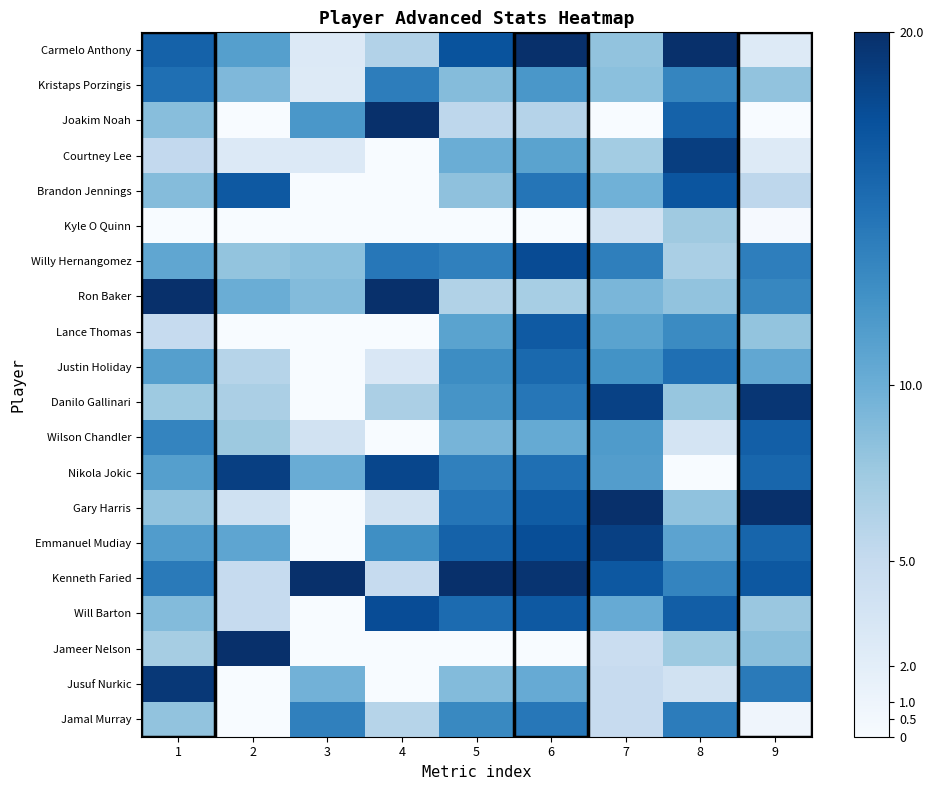

Reading left to right, transcribe all the data shown in this chart.

Carmelo Anthony: 1=16.1	2=11.3	3=2.7	4=6.2	5=17.3	6=20.0	7=8.1	8=20.0	9=2.6
Kristaps Porzingis: 1=15.1	2=9.0	3=2.6	4=14.0	5=8.7	6=12.0	7=8.4	8=13.4	9=8.1
Joakim Noah: 1=8.5	2=0.0	3=12.0	4=20.0	5=5.5	6=6.0	7=0.0	8=16.1	9=0.0
Courtney Lee: 1=5.2	2=2.7	3=2.7	4=0.0	5=10.0	6=11.0	7=7.1	8=18.9	9=2.5
Brandon Jennings: 1=8.7	2=16.8	3=0.0	4=0.0	5=8.3	6=14.7	7=9.8	8=17.2	9=5.5
Kyle O Quinn: 1=0.0	2=0.0	3=0.0	4=0.0	5=0.0	6=0.0	7=3.9	8=7.4	9=0.2
Willy Hernangomez: 1=10.6	2=8.0	3=8.4	4=14.5	5=13.8	6=17.8	7=13.8	8=6.8	9=14.0
Ron Baker: 1=20.0	2=10.0	3=8.8	4=20.0	5=6.3	6=6.9	7=9.3	8=8.1	9=13.3
Lance Thomas: 1=5.0	2=0.0	3=0.0	4=0.0	5=11.0	6=16.8	7=11.0	8=13.0	9=8.0
Justin Holiday: 1=11.3	2=6.0	3=0.0	4=3.0	5=12.8	6=15.6	7=12.4	8=15.1	9=10.6
Danilo Gallinari: 1=7.4	2=6.7	3=0.0	4=6.7	5=12.2	6=14.6	7=18.6	8=7.8	9=19.5
Wilson Chandler: 1=13.5	2=7.5	3=3.8	4=0.0	5=9.4	6=10.4	7=11.6	8=3.5	9=16.4
Nikola Jokic: 1=11.3	2=18.8	3=10.1	4=18.3	5=13.8	6=15.1	7=11.5	8=0.0	9=15.8
Gary Harris: 1=8.1	2=4.0	3=0.0	4=3.9	5=14.7	6=16.6	7=20.0	8=8.1	9=20.0
Emmanuel Mudiay: 1=11.6	2=10.8	3=0.0	4=12.7	5=16.1	6=17.7	7=18.7	8=10.9	9=15.9
Kenneth Faried: 1=14.3	2=5.0	3=20.0	4=5.0	5=20.0	6=19.6	7=16.9	8=13.5	9=16.9
Will Barton: 1=8.8	2=5.0	3=0.0	4=17.8	5=15.4	6=16.8	7=10.2	8=16.4	9=7.7
Jameer Nelson: 1=7.0	2=20.0	3=0.0	4=0.0	5=0.0	6=0.0	7=4.6	8=7.5	9=8.5
Jusuf Nurkic: 1=19.3	2=0.0	3=9.6	4=0.0	5=8.8	6=10.3	7=4.9	8=3.8	9=14.3
Jamal Murray: 1=8.1	2=0.0	3=13.8	4=6.0	5=13.2	6=14.5	7=4.9	8=14.1	9=0.8